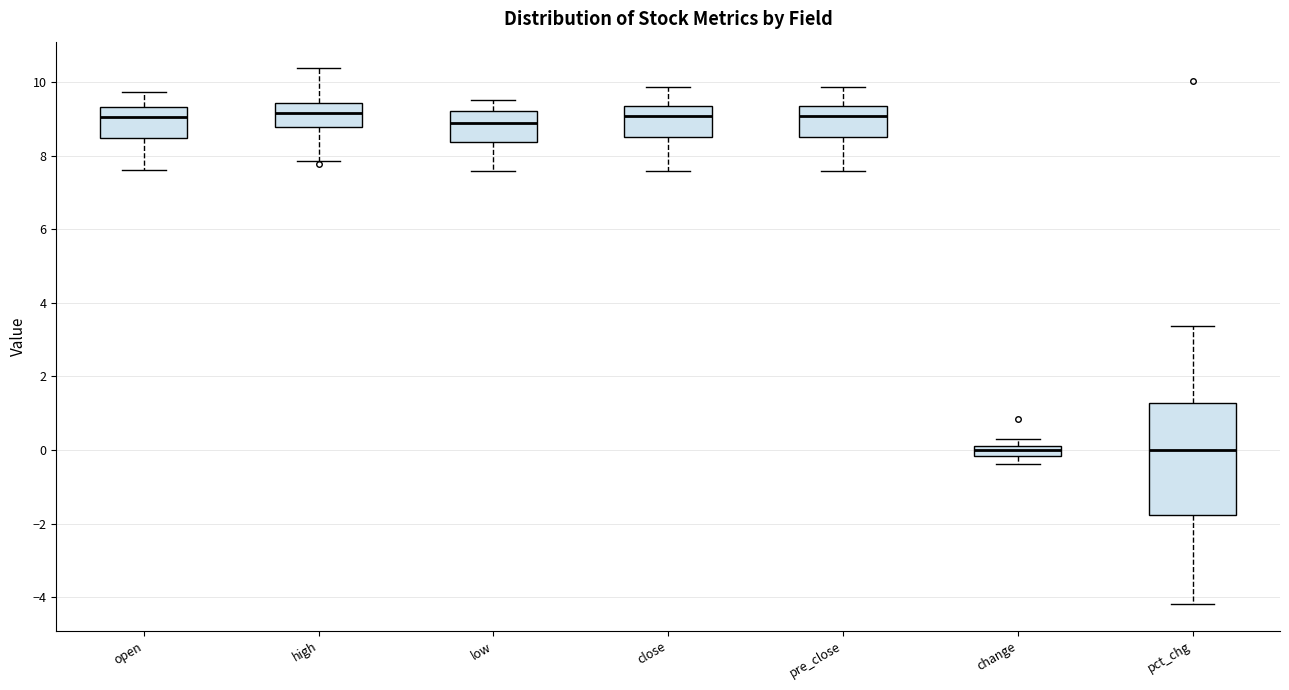

Which box is the tallest, from its lower edge to its upper edge?

pct_chg